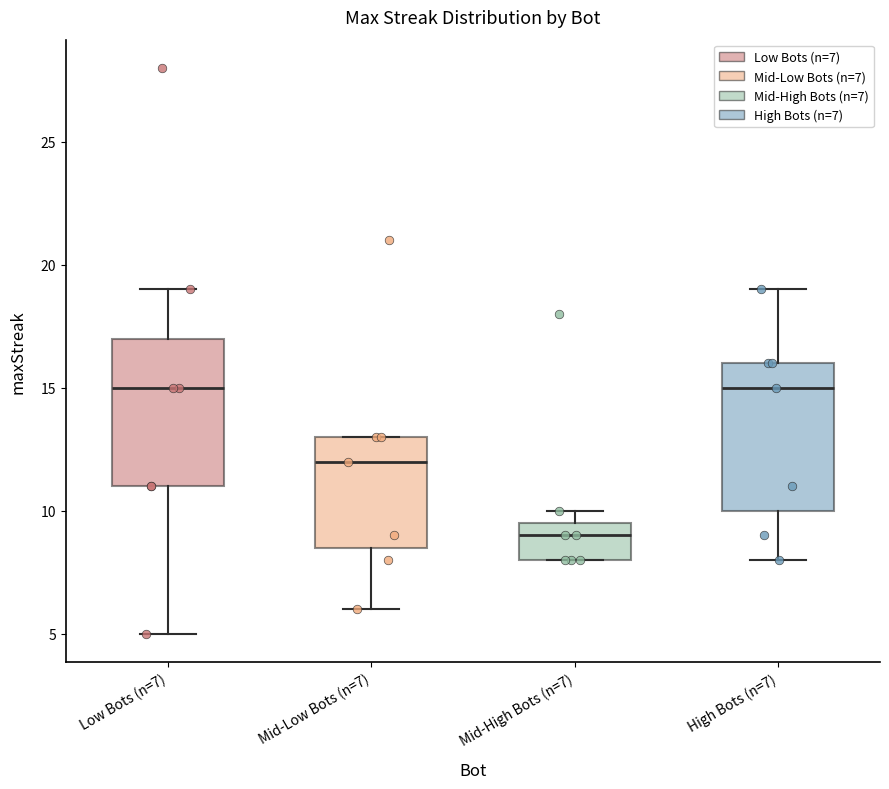

Reading left to right, transcribe this box plot: for each box, give where its median line is, the range the box spans, and where its two whiskers end, as read against the y-axis. The values are not printed on the chart, so give them approximately, as read against the axis.

Low Bots (n=7): median 15.0, box 11.0 to 17.0, whiskers 5.0 to 19.0
Mid-Low Bots (n=7): median 12.0, box 8.5 to 13.0, whiskers 6.0 to 13.0
Mid-High Bots (n=7): median 9.0, box 8.0 to 9.5, whiskers 8.0 to 10.0
High Bots (n=7): median 15.0, box 10.0 to 16.0, whiskers 8.0 to 19.0